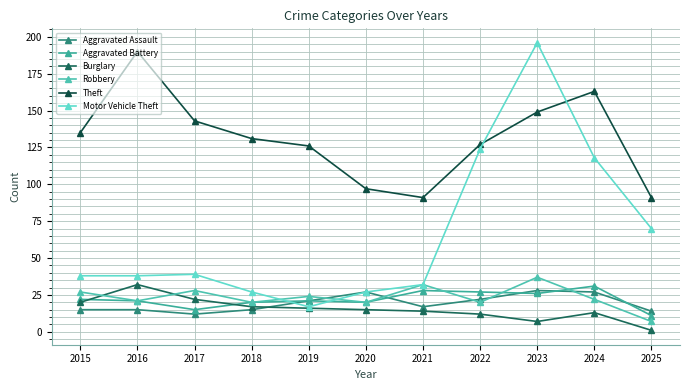

Does the chart have visible grid lines?

Yes